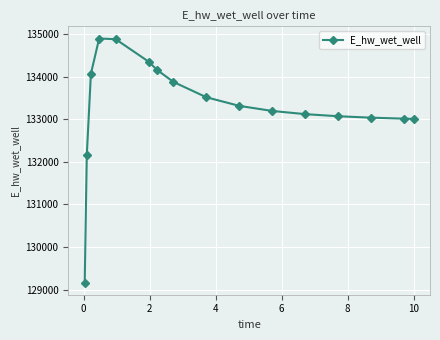

What is the value of the 2nd point from the left?

132155.0